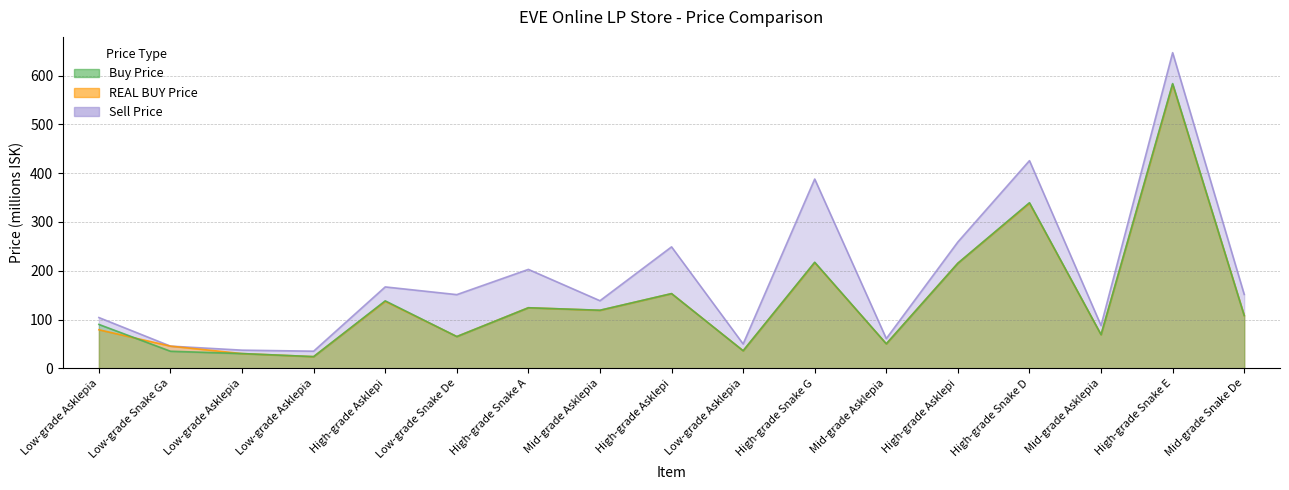

Does the chart display data point markers on the line(s)?

No